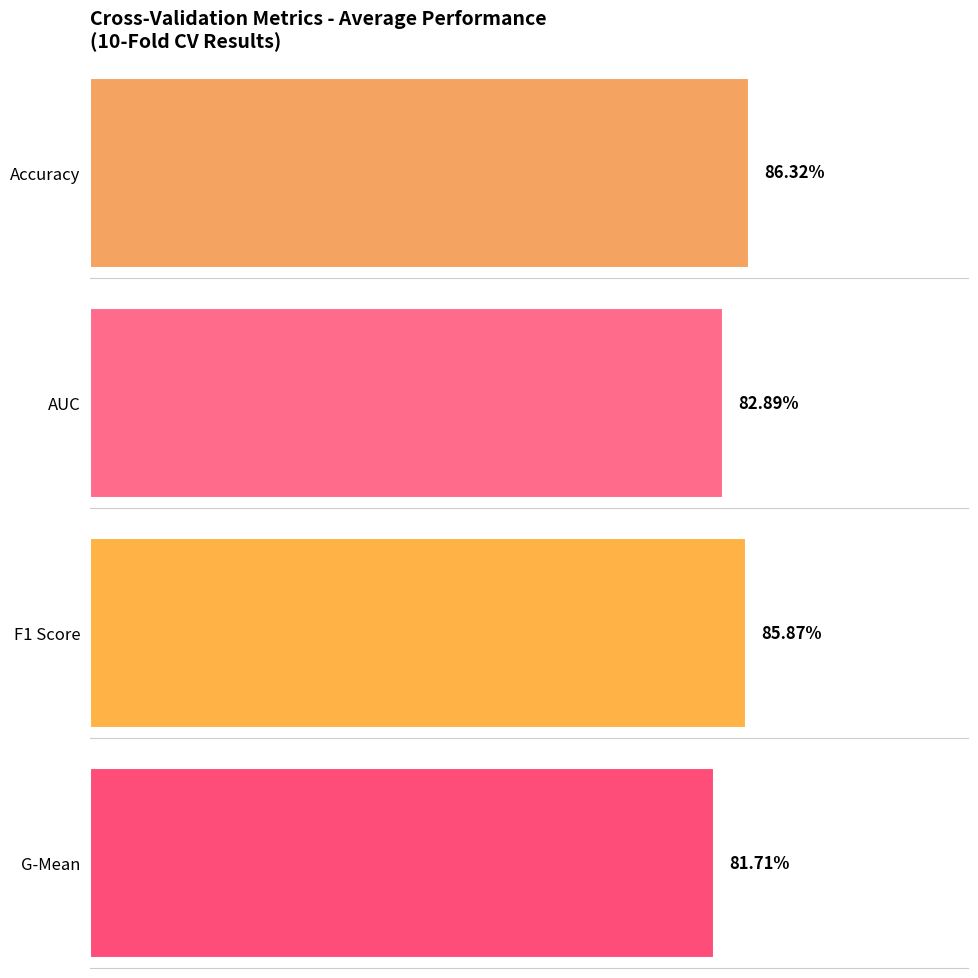

Is it true that f1_score equals 0.3 at Fold 5?

False